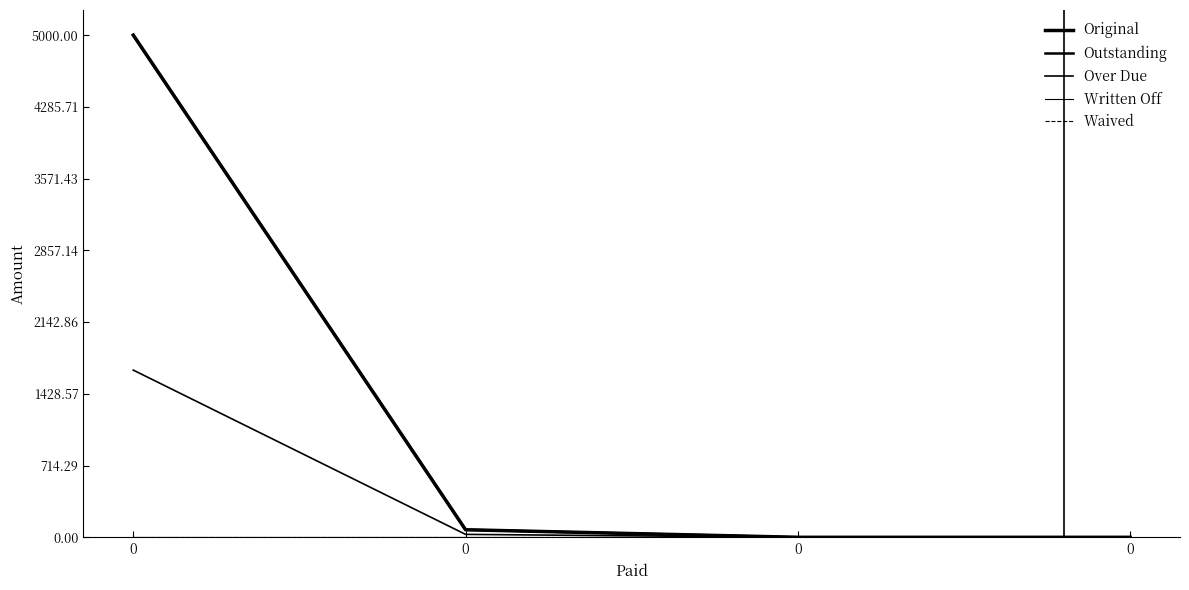

What is the maximum value shown in the chart?

5000.0